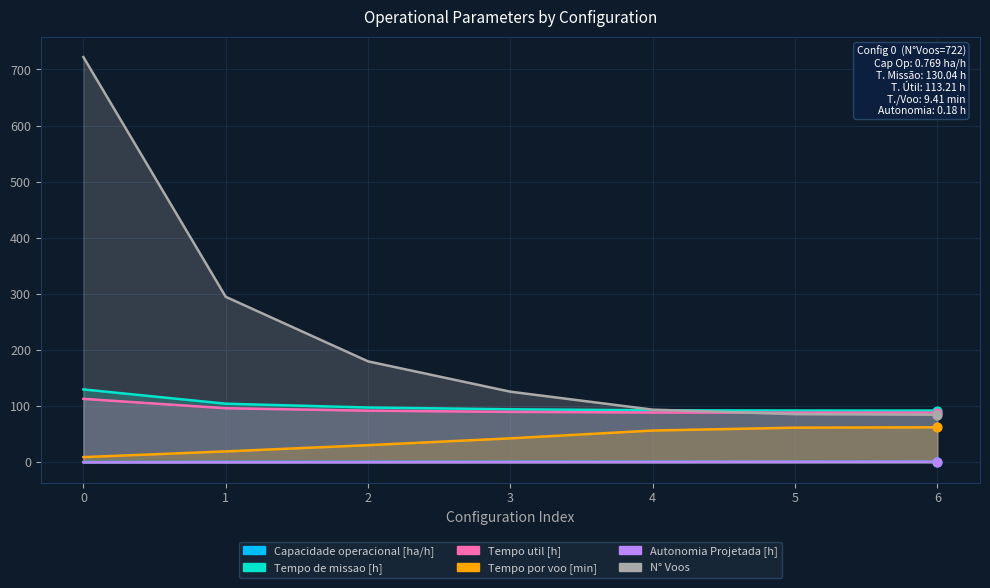

Which series contains the highest Y value?

N° Voos